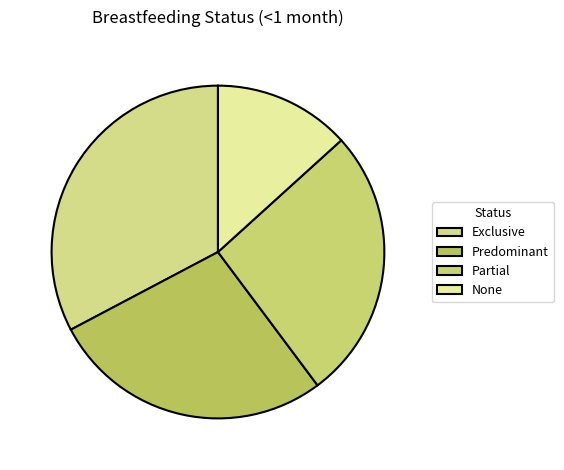

Rank the categories by value from lowest to highest.

None, Partial, Predominant, Exclusive